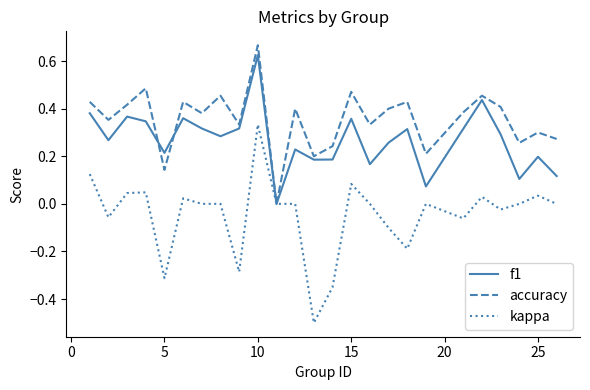

What is the minimum value shown in the chart?

-0.5